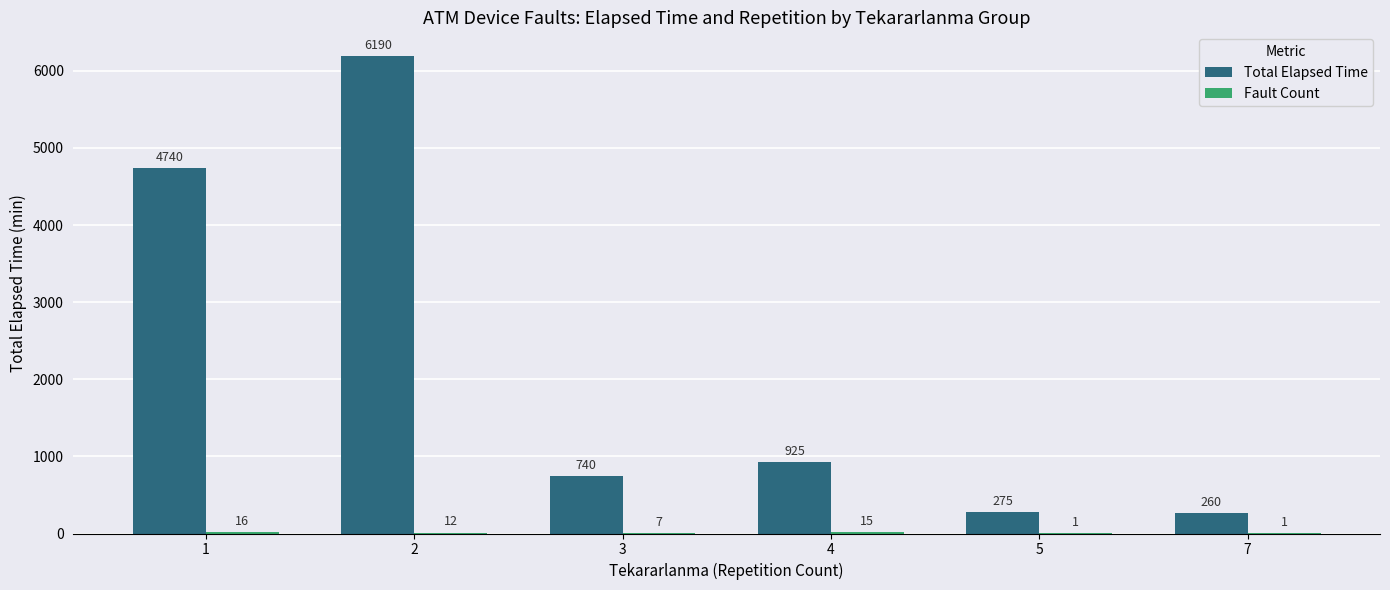

What is the greatest value displayed?

6190